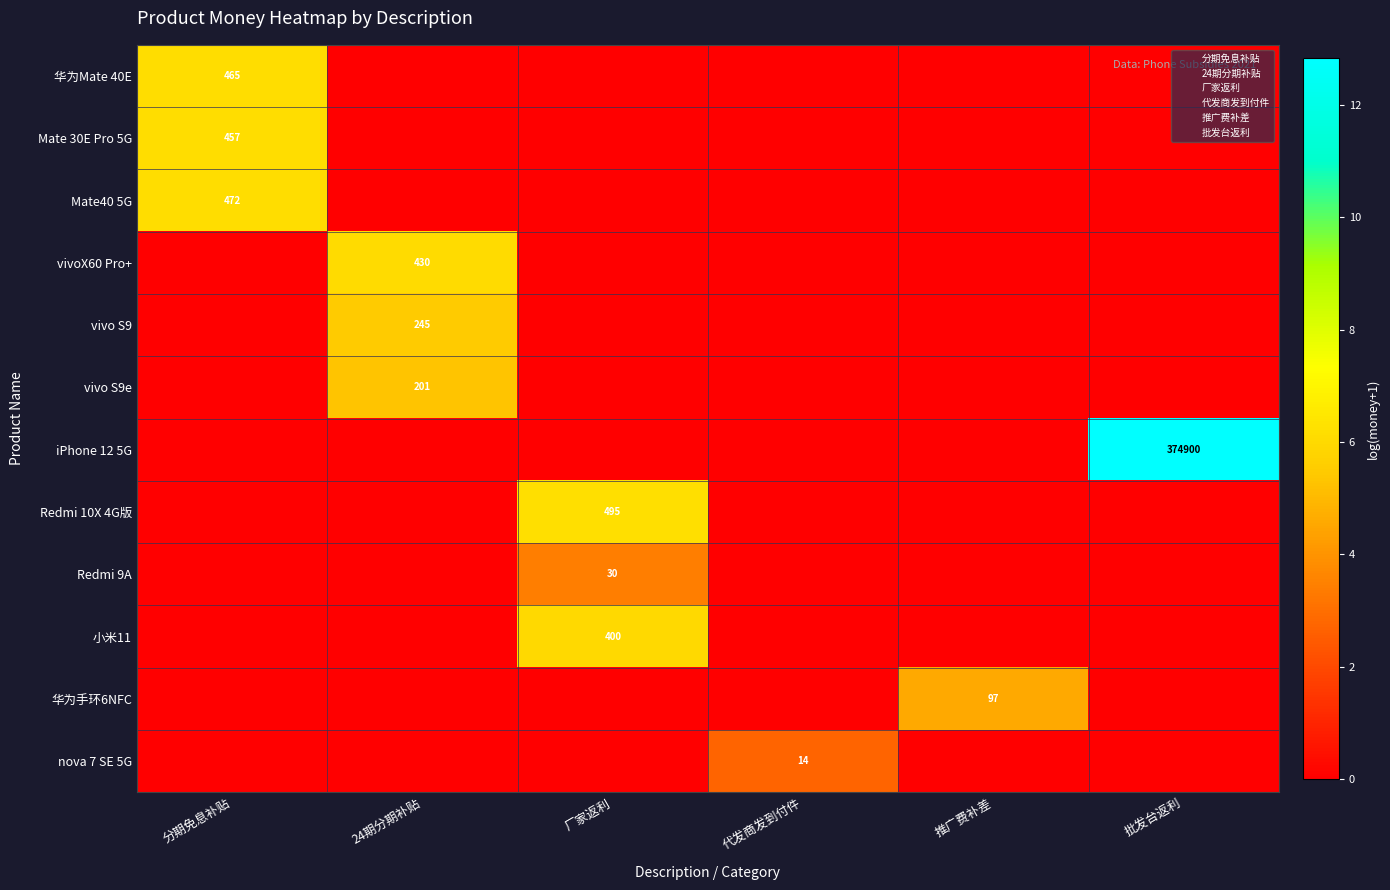

At which label does 华为手环6NFC reach its minimum?

分期免息补贴